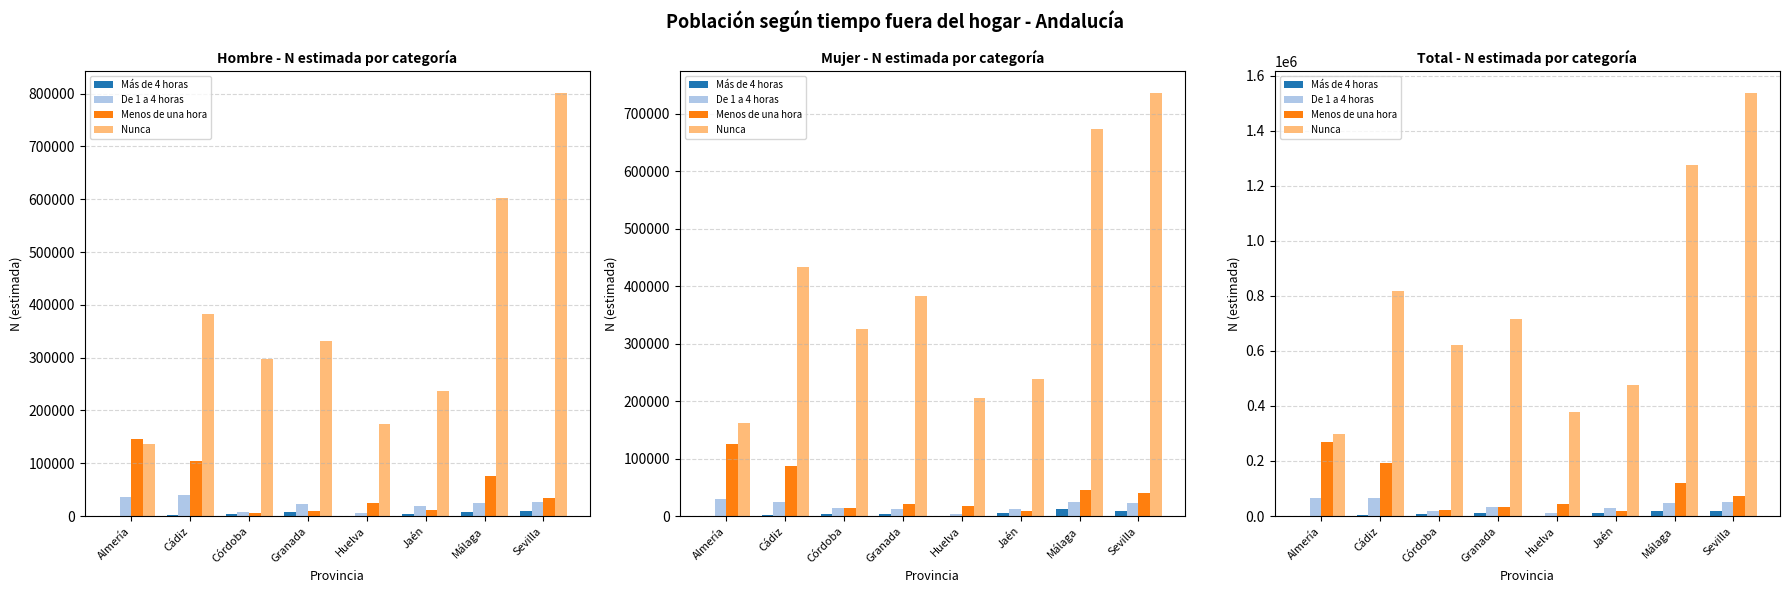

Which category has the lowest value in the Nunca series?

Almería